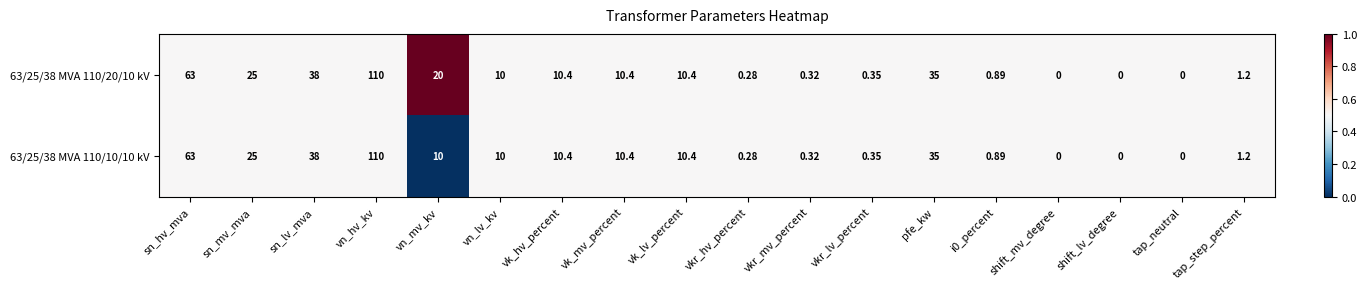

At which category is the sum across all series the highest?

vn_hv_kv